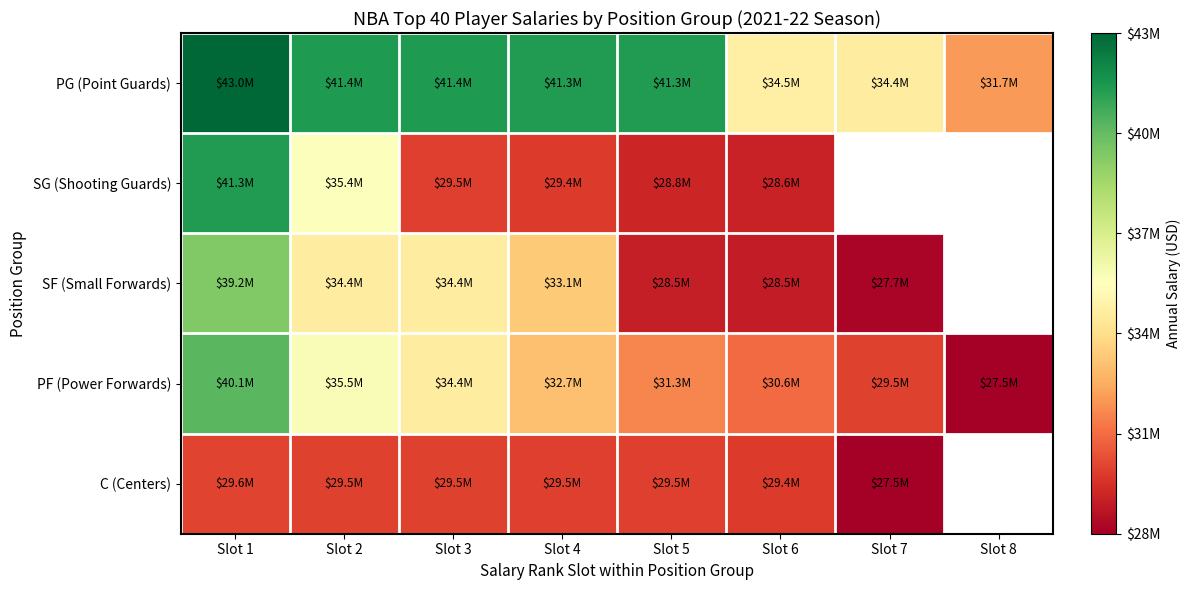

At which category is the sum across all series the highest?

Slot 1